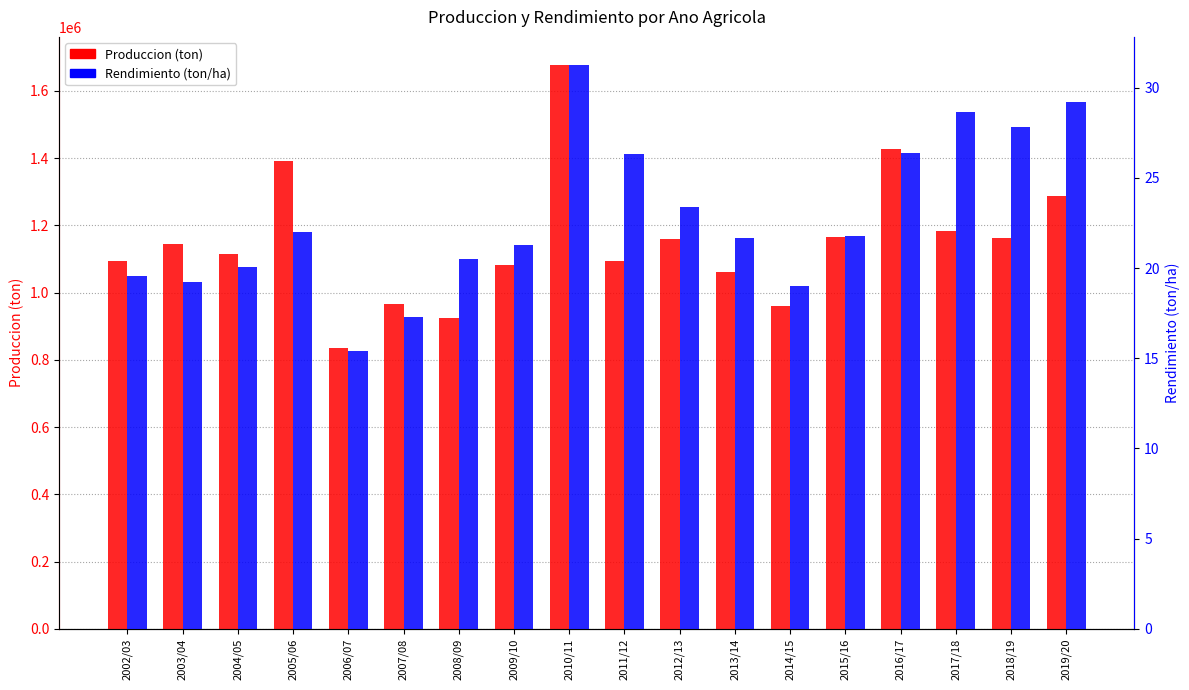

What is the difference between the Produccion (ton) values at 2015/16 and 2005/06?

225353.3